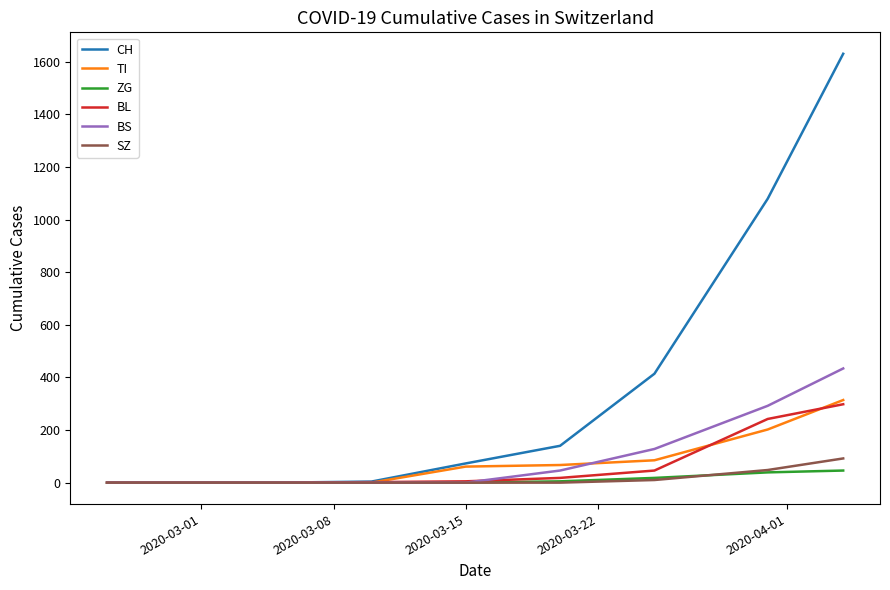

What is the greatest value displayed?

1630